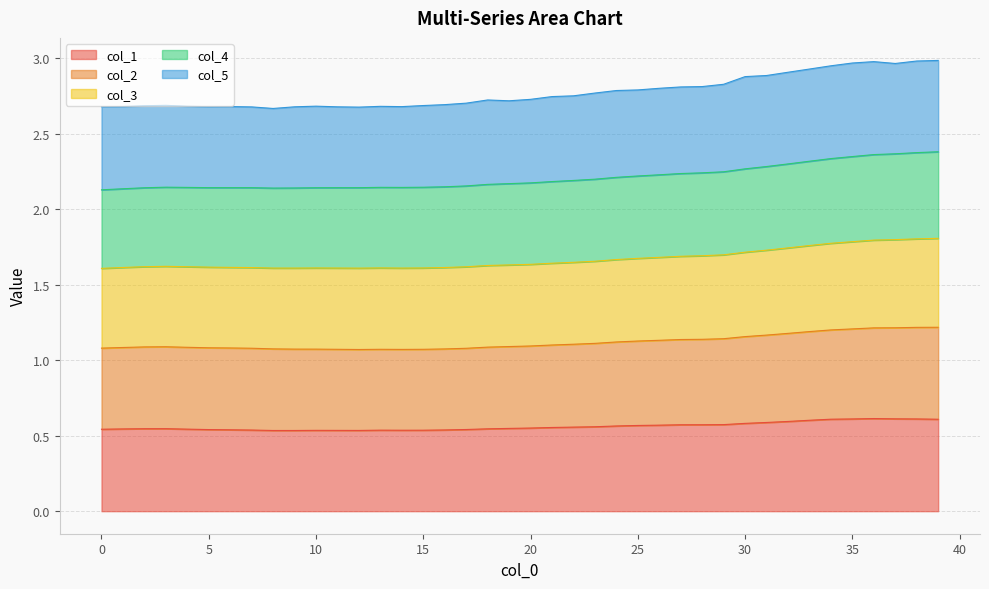

At which category is the sum across all series the highest?

39